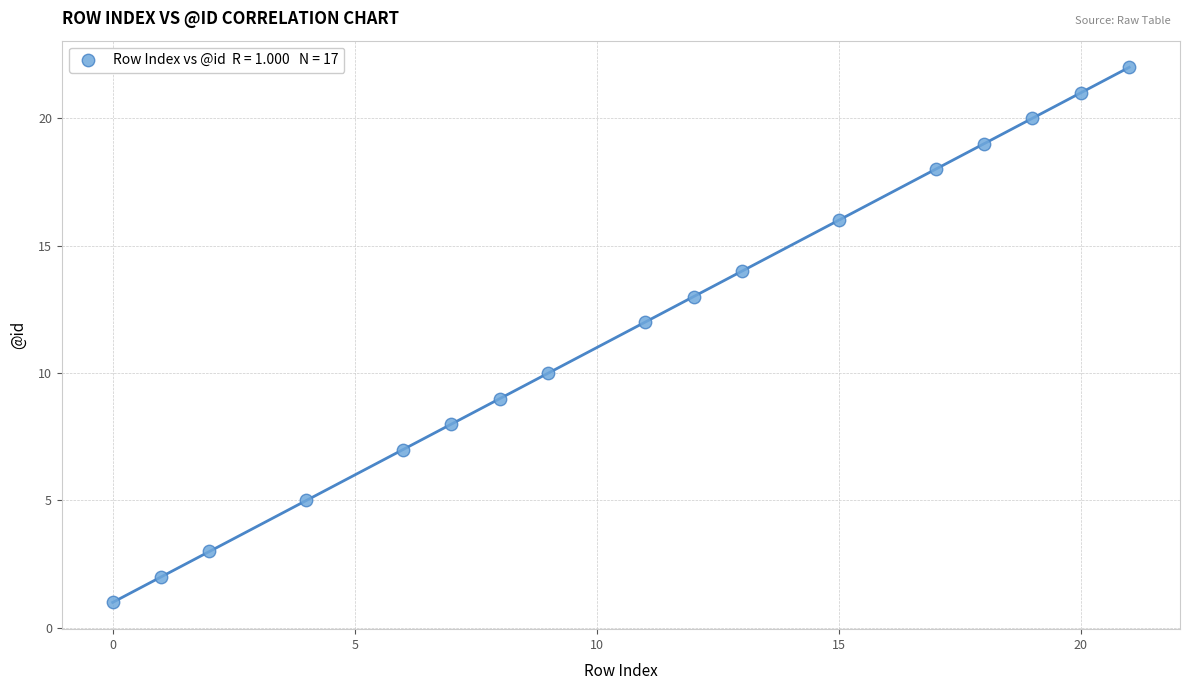

What is the range of X values (max minus min)?

21